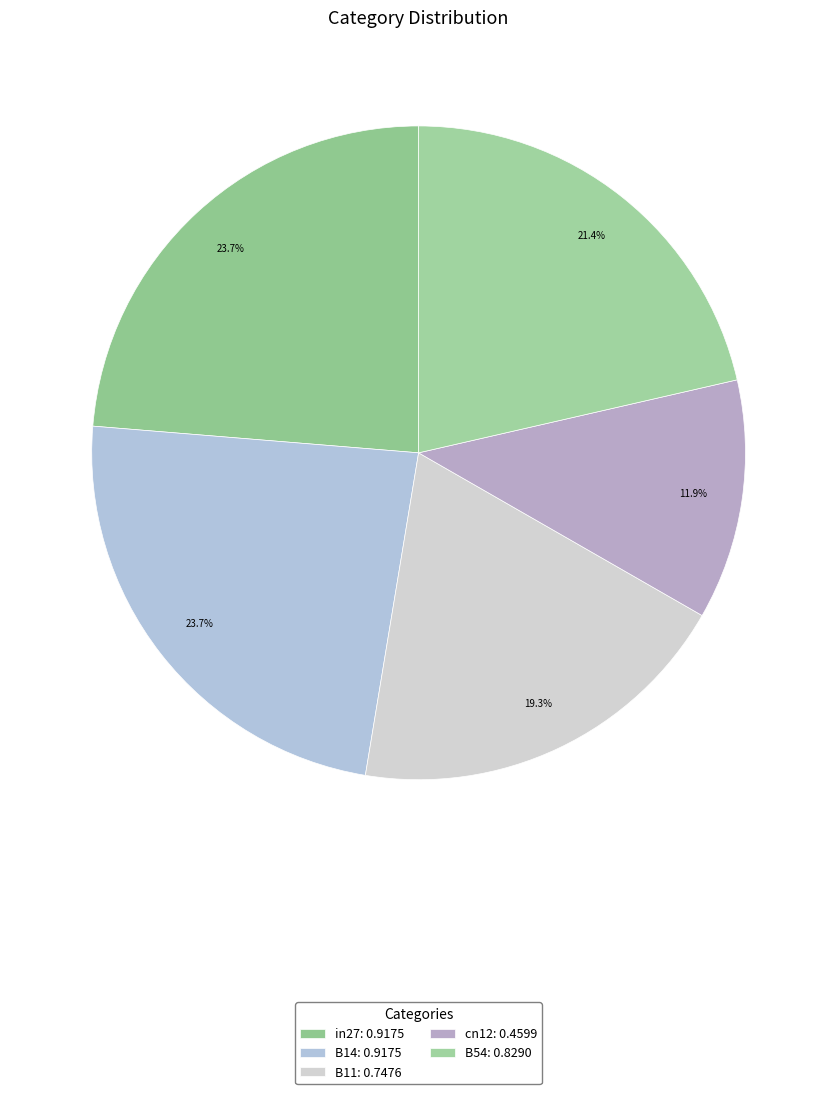

Is there any slice that represents more than half of the pie?

No